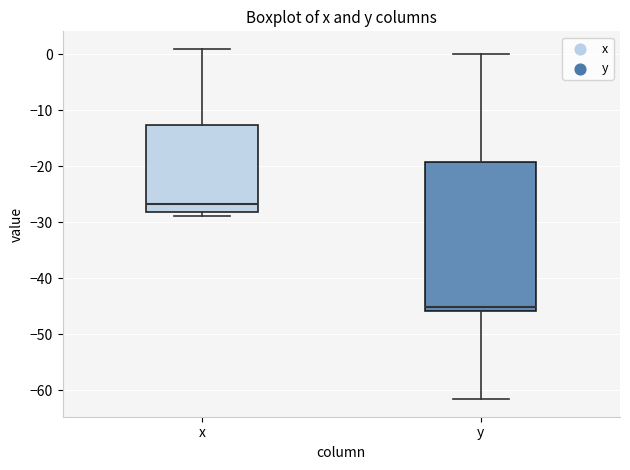

Reading left to right, read every box against the y-axis: the position of its median line, the range the box covers, and the ends of its whiskers. The values are not printed on the chart, so give them approximately, as read against the axis.

x: median -27, box -28 to -13, whiskers -29 to 1
y: median -45, box -46 to -19, whiskers -62 to 0